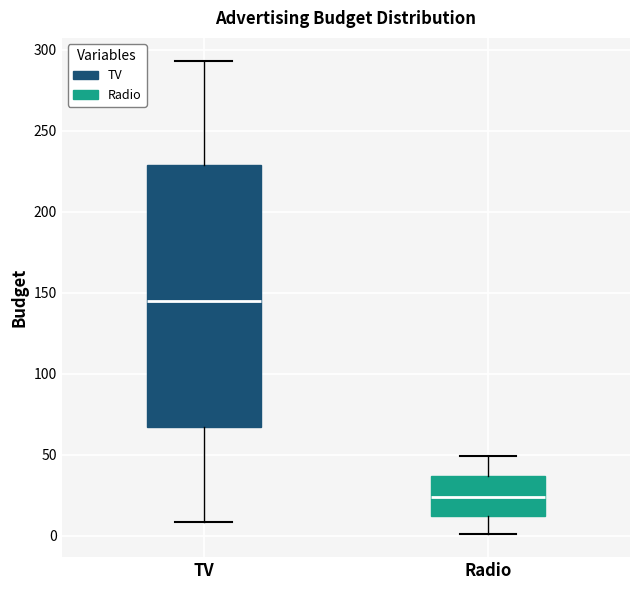

Which box's median line is the lowest?

Radio